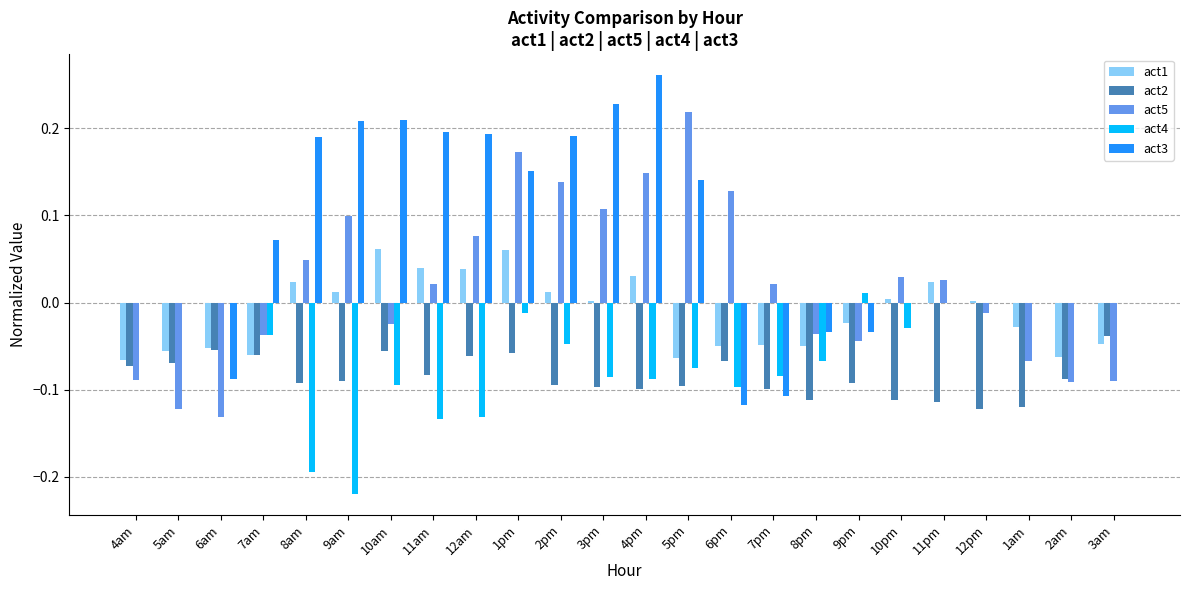

The value of act4 at 10am is -0.1. True or false?

True